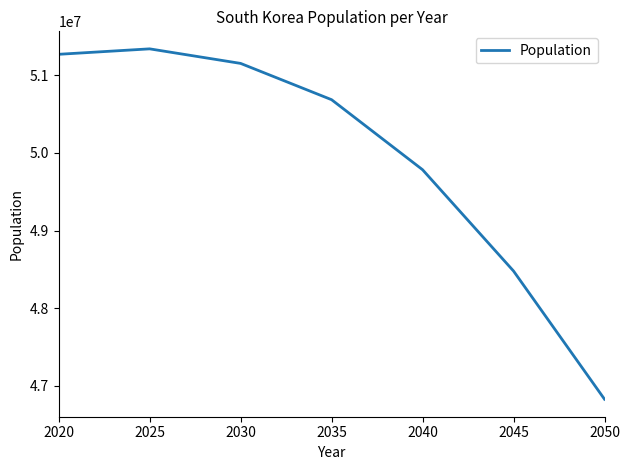

How many values are below 50685006?

3